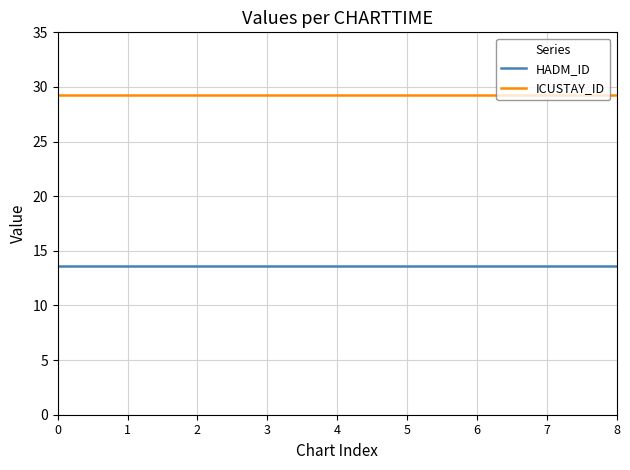

True or false: ICUSTAY_ID and HADM_ID cross at least once.

False